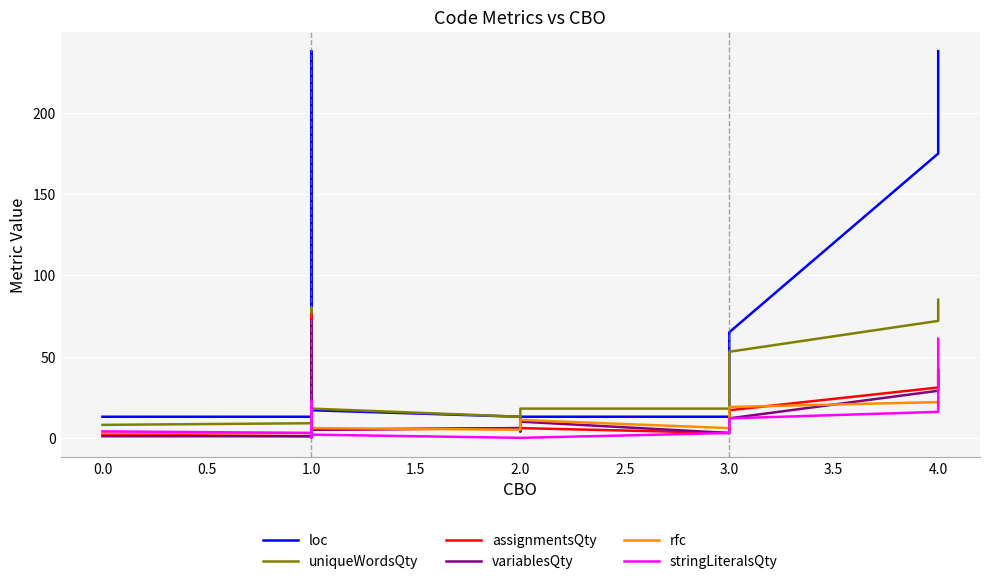

Reading left to right, transcribe all the data shown in this chart.

loc: 13	13	238	8	7	23	114	14	77	48	14	17	13	11	13	13	58	65	175	238
uniqueWordsQty: 8	9	80	8	7	20	52	8	41	56	7	18	13	12	18	18	37	53	72	85
assignmentsQty: 2	1	76	1	1	11	12	3	12	15	3	5	6	4	6	3	11	17	31	42
variablesQty: 1	1	72	1	1	8	13	2	11	14	2	5	6	4	10	3	10	12	29	41
rfc: 3	3	12	3	2	6	18	3	16	9	3	6	5	6	11	6	11	19	22	18
stringLiteralsQty: 4	3	23	0	0	1	17	1	7	3	1	2	0	0	0	3	12	12	16	61